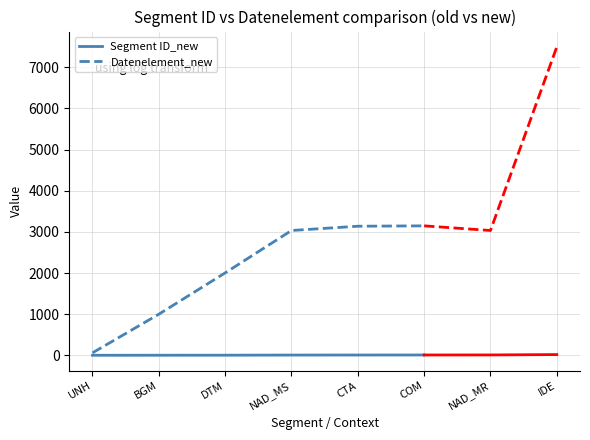

At which label does Datenelement_new first exceed 3035?

CTA